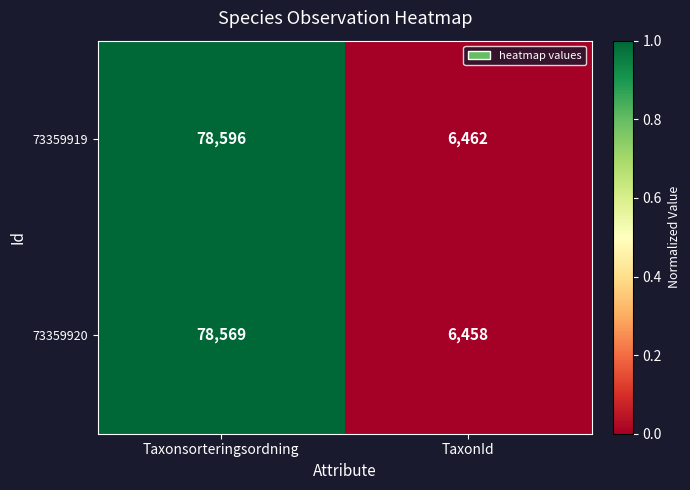

What is the difference between the maximum and minimum values in the 73359919 series?

72134